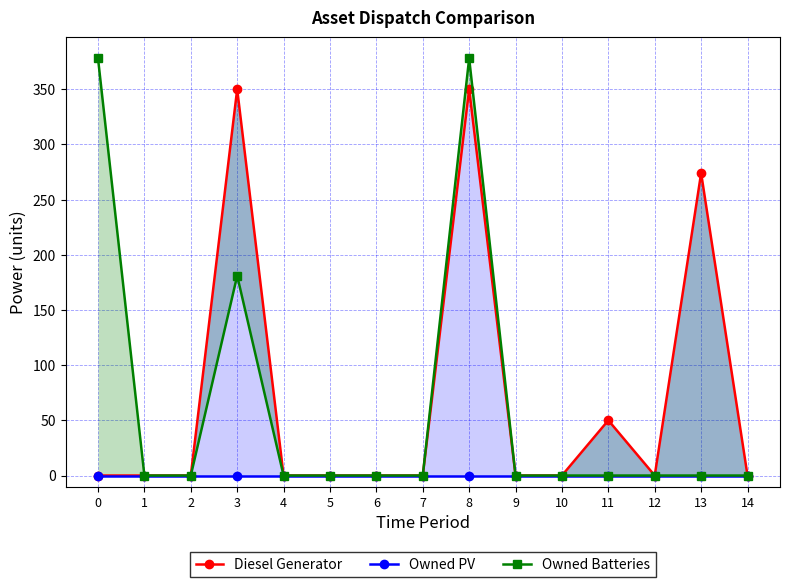

True or false: Owned Batteries and Diesel Generator intersect in this chart.

False